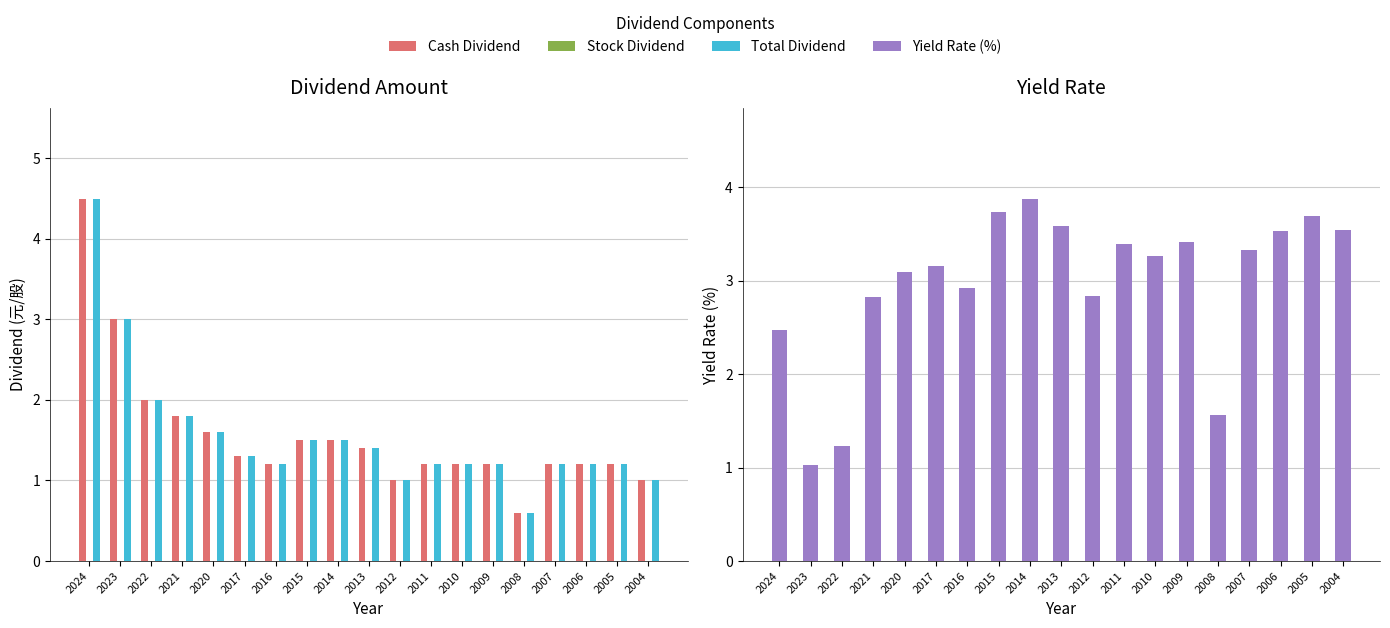

Reading left to right, list all the values displayed in this chart.

Cash Dividend: 2024=4.5	2023=3.0	2022=2.0	2021=1.8	2020=1.6	2017=1.3	2016=1.2	2015=1.5	2014=1.5	2013=1.4	2012=1.0	2011=1.2	2010=1.2	2009=1.2	2008=0.6	2007=1.2	2006=1.2	2005=1.2	2004=1.0
Stock Dividend: 2024=0.0	2023=0.0	2022=0.0	2021=0.0	2020=0.0	2017=0.0	2016=0.0	2015=0.0	2014=0.0	2013=0.0	2012=0.0	2011=0.0	2010=0.0	2009=0.0	2008=0.0	2007=0.0	2006=0.0	2005=0.0	2004=0.0
Total Dividend: 2024=4.5	2023=3.0	2022=2.0	2021=1.8	2020=1.6	2017=1.3	2016=1.2	2015=1.5	2014=1.5	2013=1.4	2012=1.0	2011=1.2	2010=1.2	2009=1.2	2008=0.6	2007=1.2	2006=1.2	2005=1.2	2004=1.0
Yield Rate (%): 2024=2.5	2023=1.0	2022=1.2	2021=2.8	2020=3.1	2017=3.2	2016=2.9	2015=3.7	2014=3.9	2013=3.6	2012=2.8	2011=3.4	2010=3.3	2009=3.4	2008=1.6	2007=3.3	2006=3.5	2005=3.7	2004=3.5